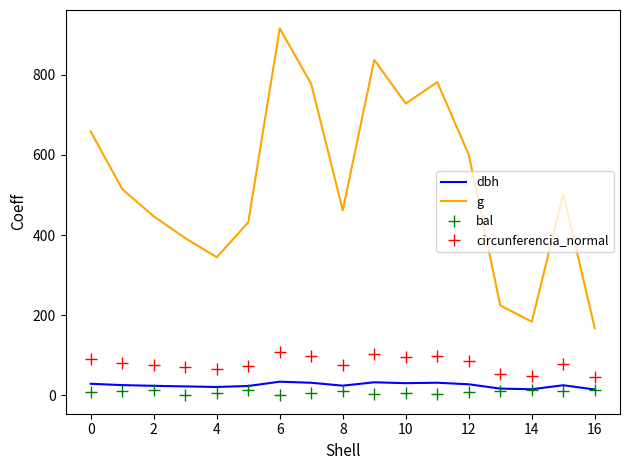

Which series has the widest spread of values?

g